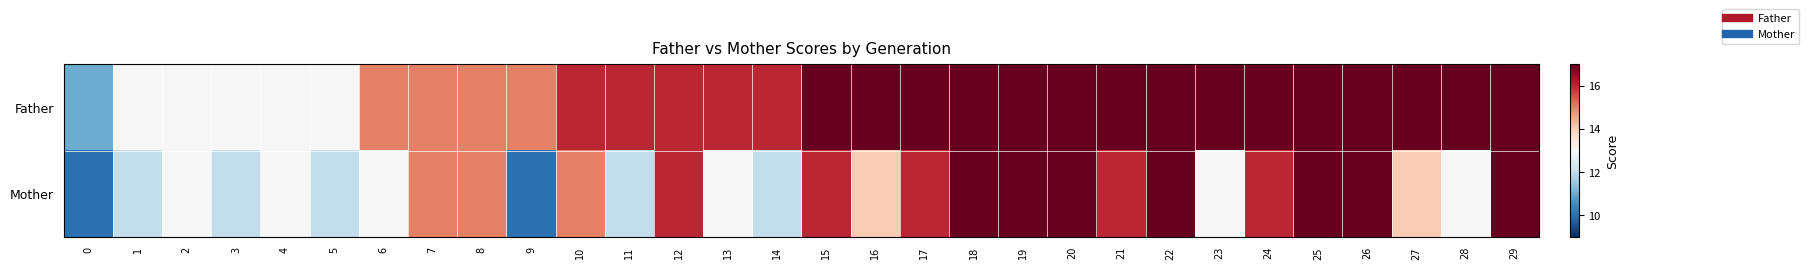

Reading right to left, what are all the values shown in this chart?

Father: 29=17	28=17	27=17	26=17	25=17	24=17	23=17	22=17	21=17	20=17	19=17	18=17	17=17	16=17	15=17	14=16	13=16	12=16	11=16	10=16	9=15	8=15	7=15	6=15	5=13	4=13	3=13	2=13	1=13	0=11
Mother: 29=17	28=13	27=14	26=17	25=17	24=16	23=13	22=17	21=16	20=17	19=17	18=17	17=16	16=14	15=16	14=12	13=13	12=16	11=12	10=15	9=10	8=15	7=15	6=13	5=12	4=13	3=12	2=13	1=12	0=10